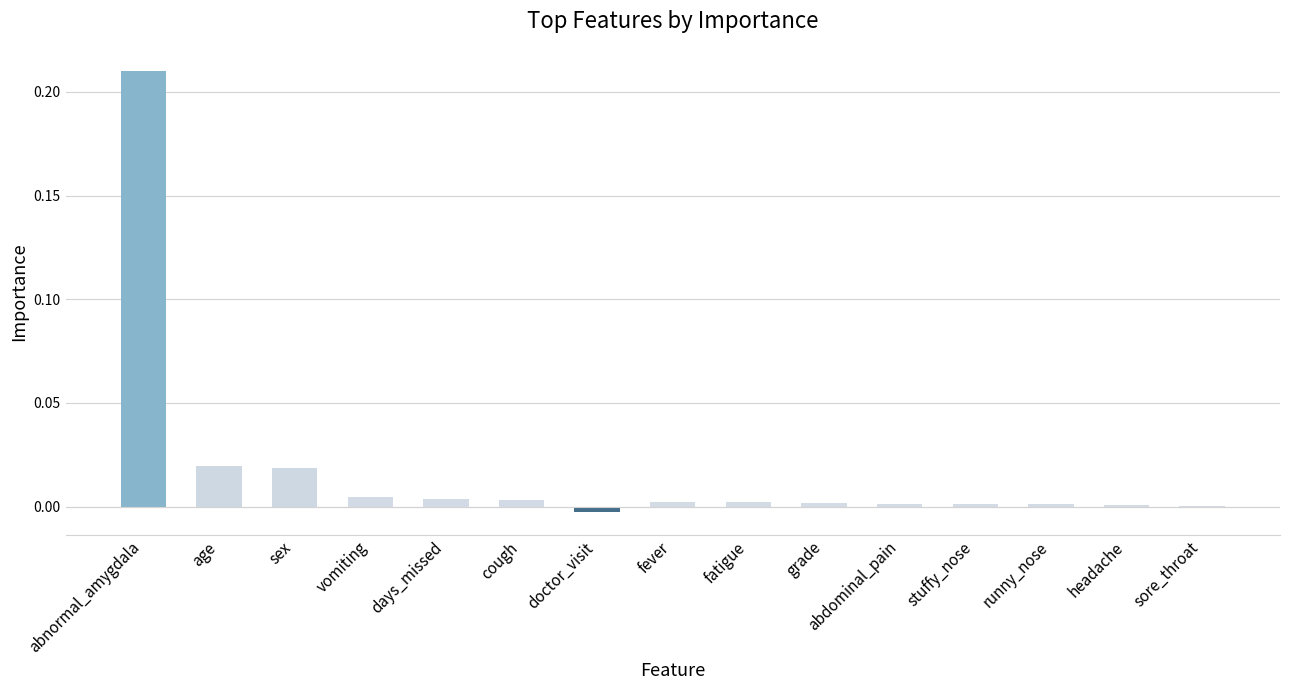

Is it true that the value at stuffy_nose is 0.0?

True